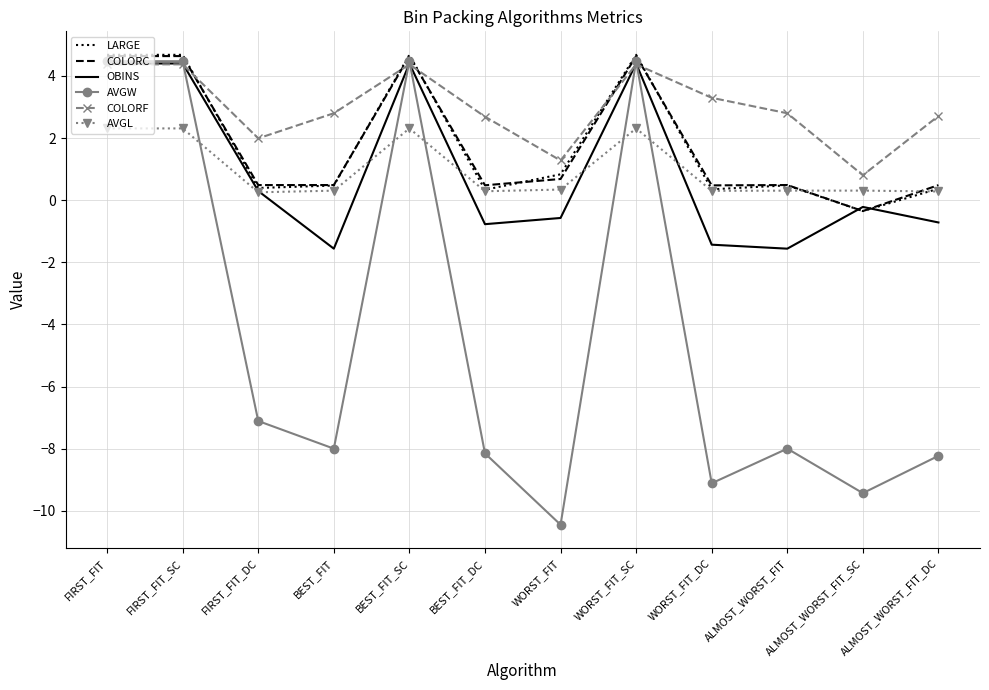

How many times do COLORC and COLORF cross each other?

5